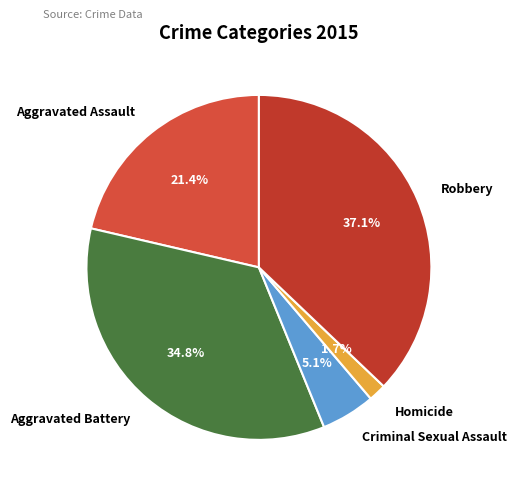

How many segments does this pie chart have?

5